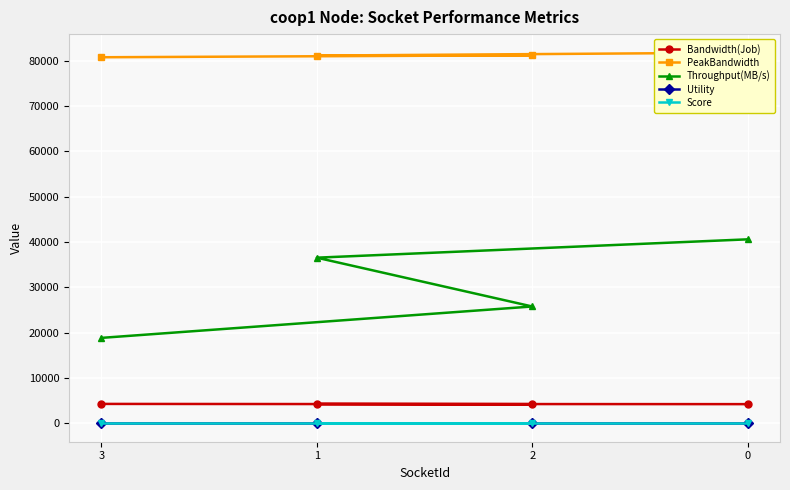

How many lines are shown in the chart?

5